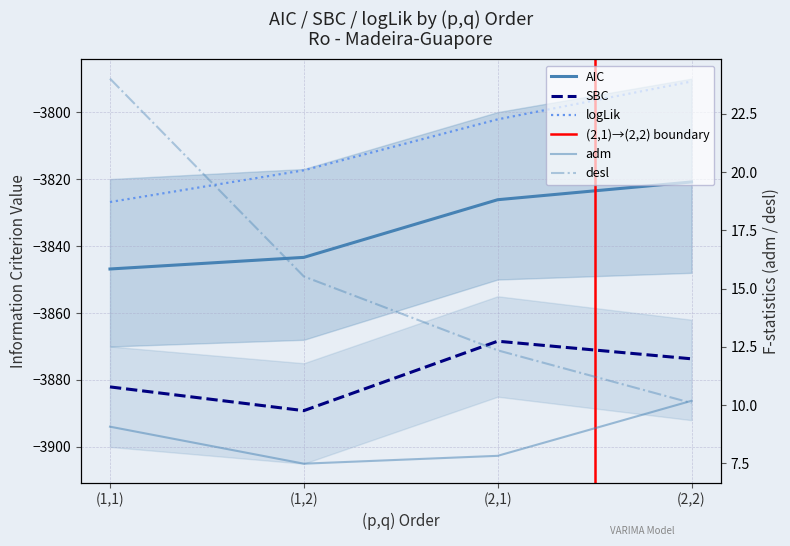

Read the AIC value at (1,2).

-3843.4